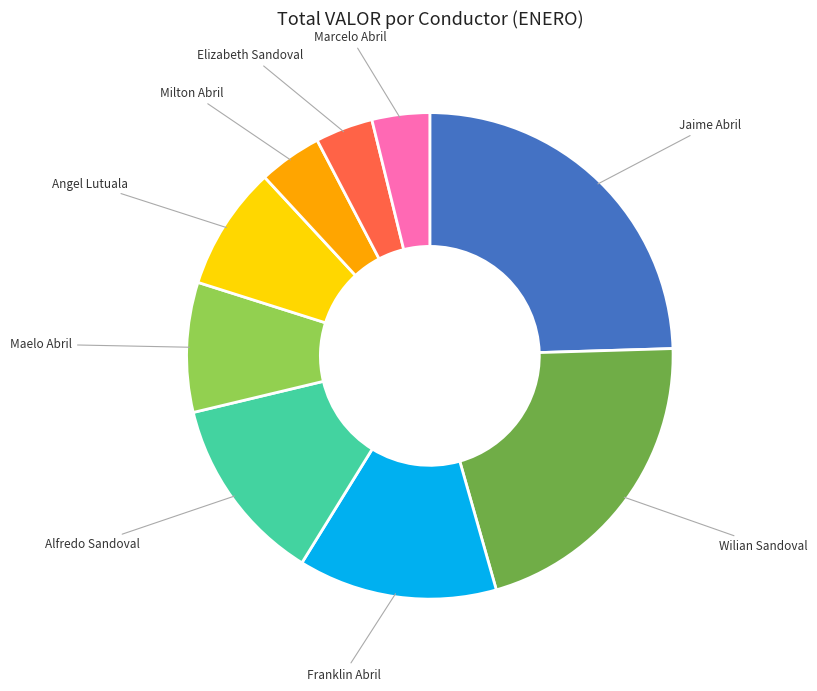

Does Alfredo Sandoval account for over 50% of the chart?

No